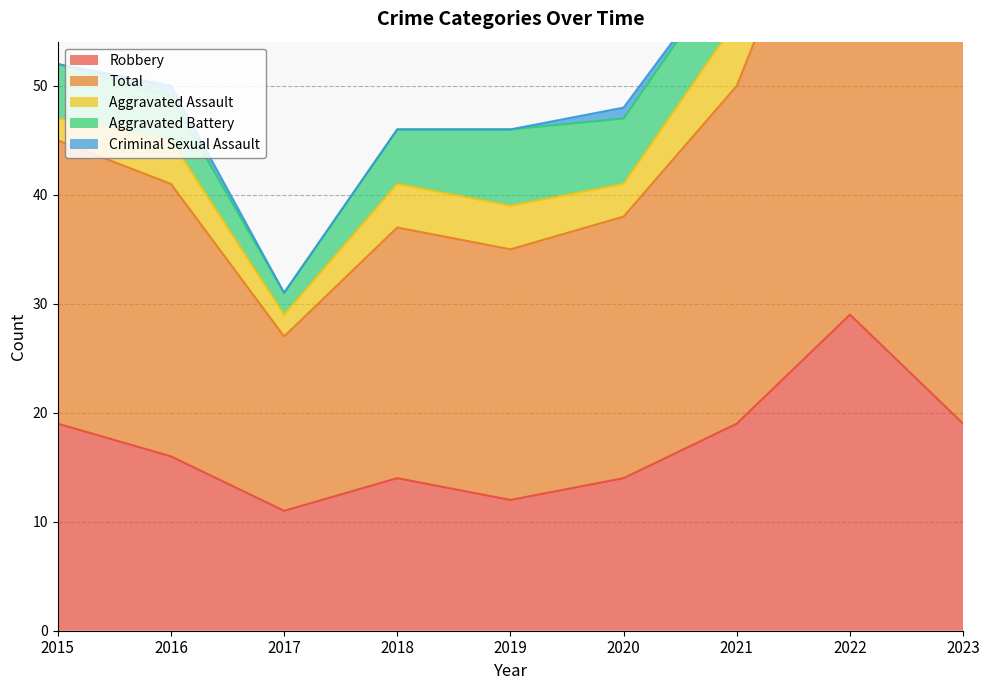

Count the number of categories in the chart.

9